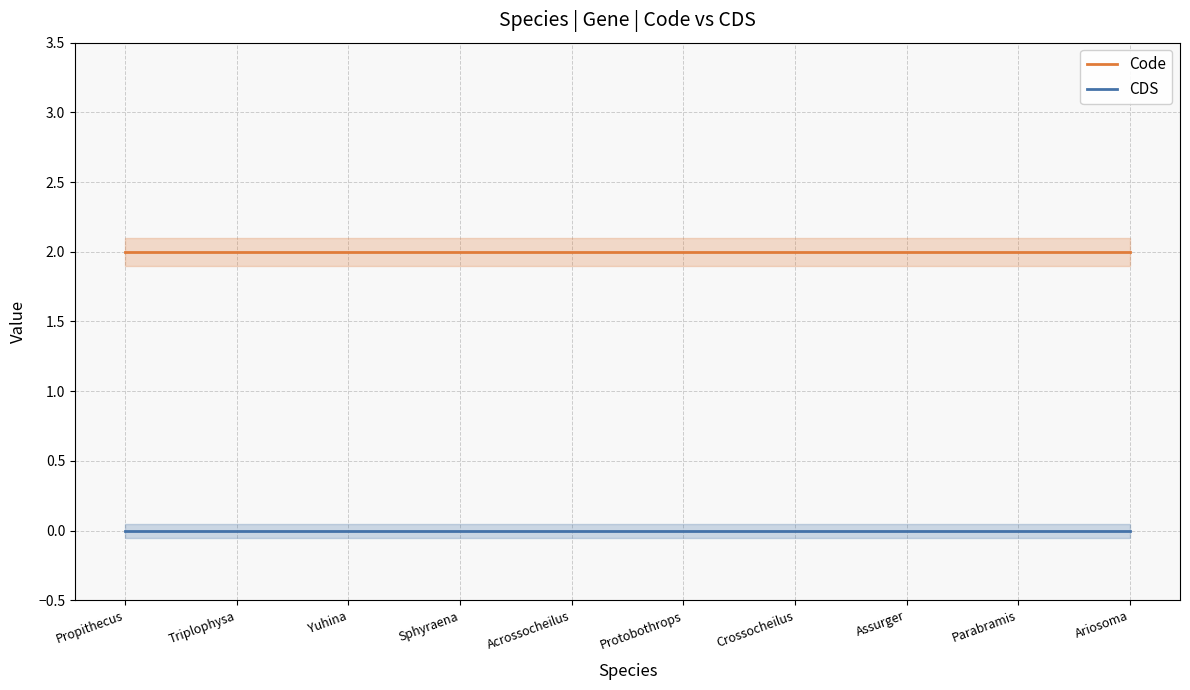

Rank the categories by Code value from lowest to highest.

Propithecus, Triplophysa, Yuhina, Sphyraena, Acrossocheilus, Protobothrops, Crossocheilus, Assurger, Parabramis, Ariosoma